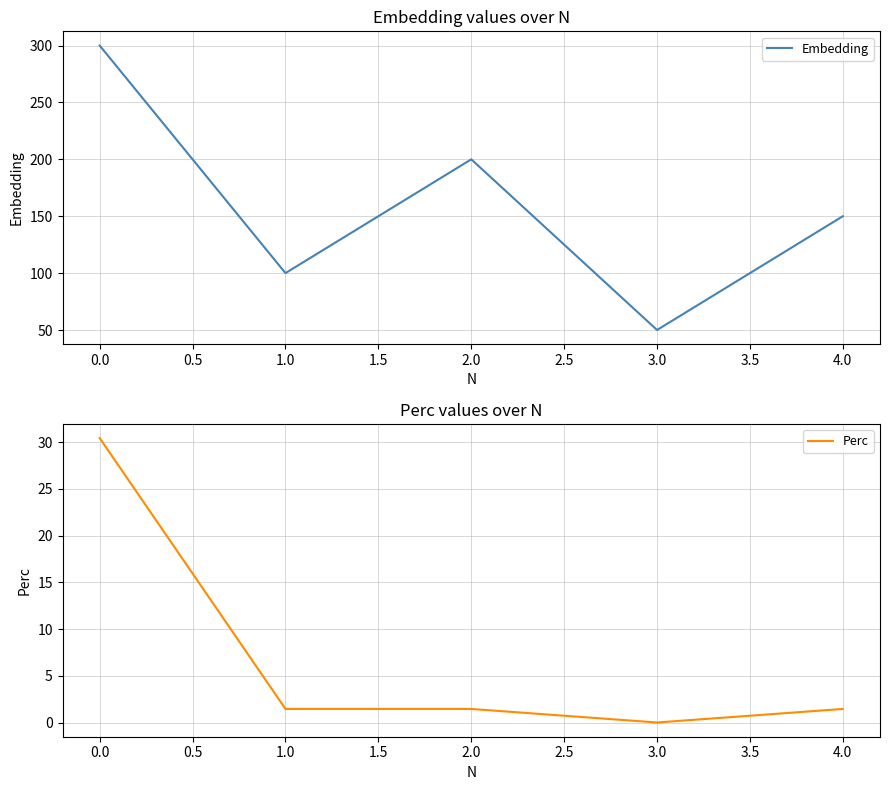

Which category has the lowest value in the Perc series?

3.0